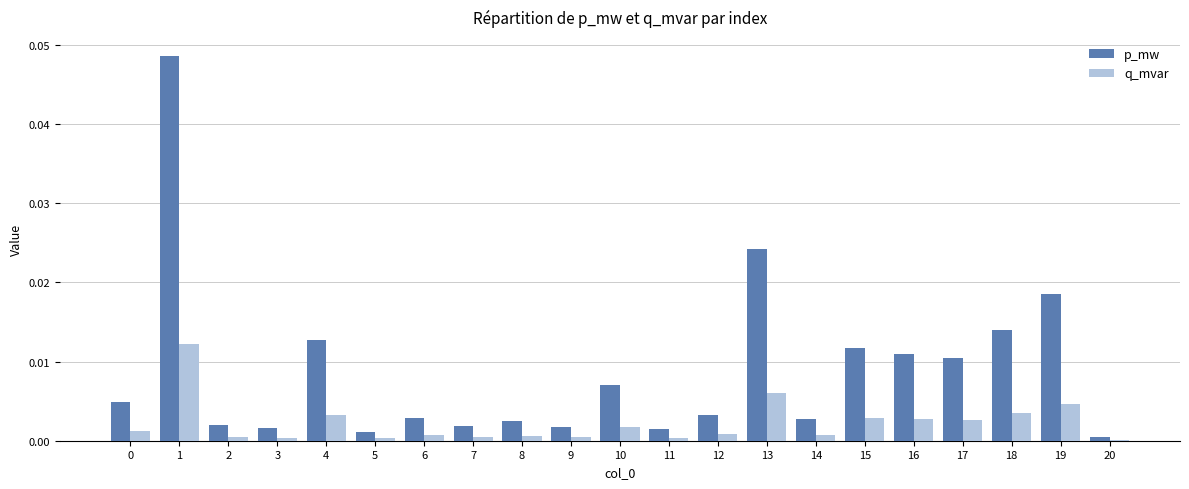

Is the value of p_mw at 19 greater than the value of q_mvar at 4?

Yes